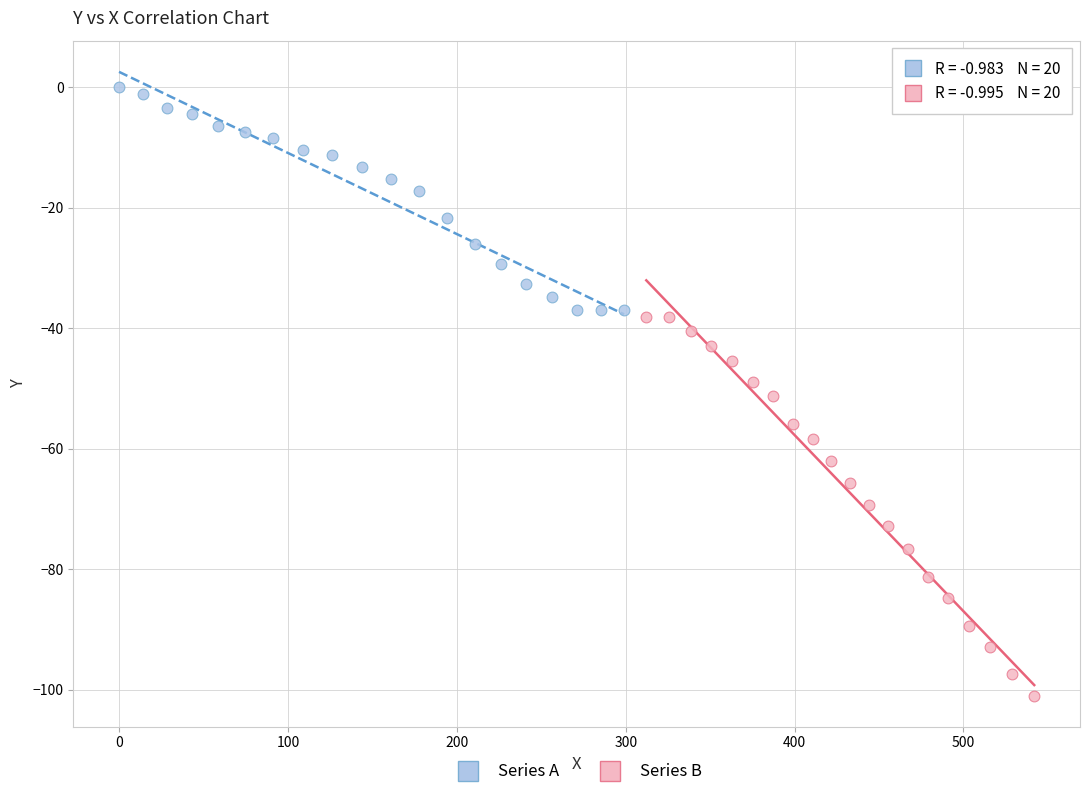

What are all the series names shown in the legend?

Series A, Series B